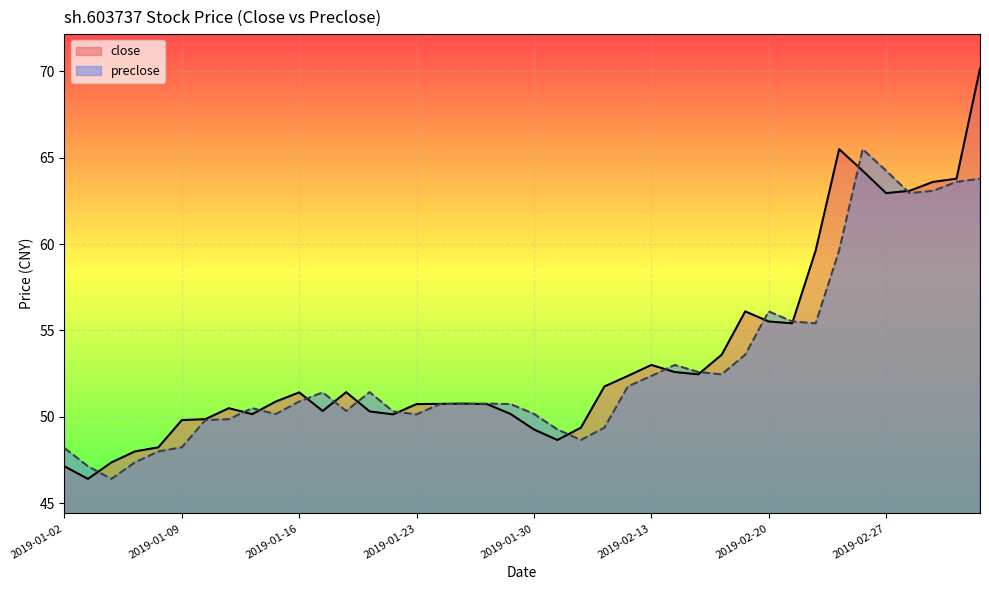

Rank the series by their average value, from lowest to highest.

preclose, close